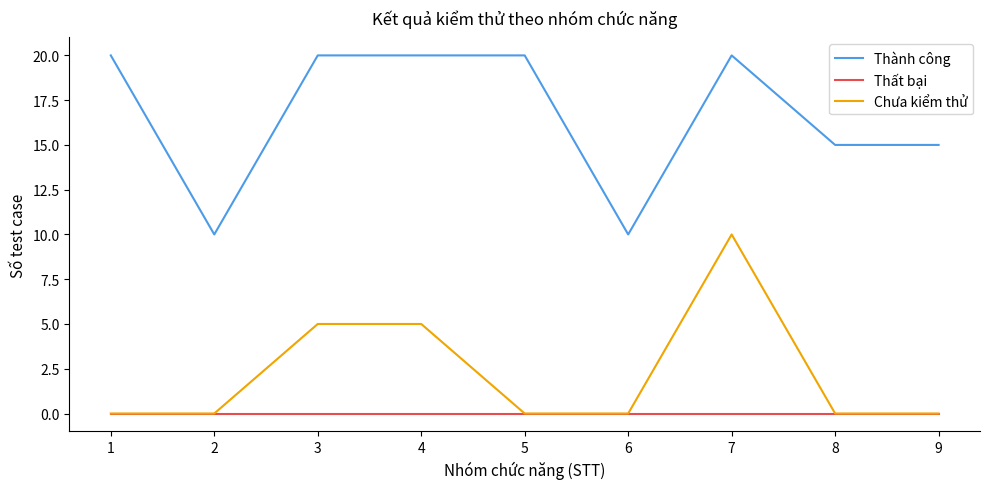

The value of Chưa kiểm thử at 4 is 5. True or false?

True